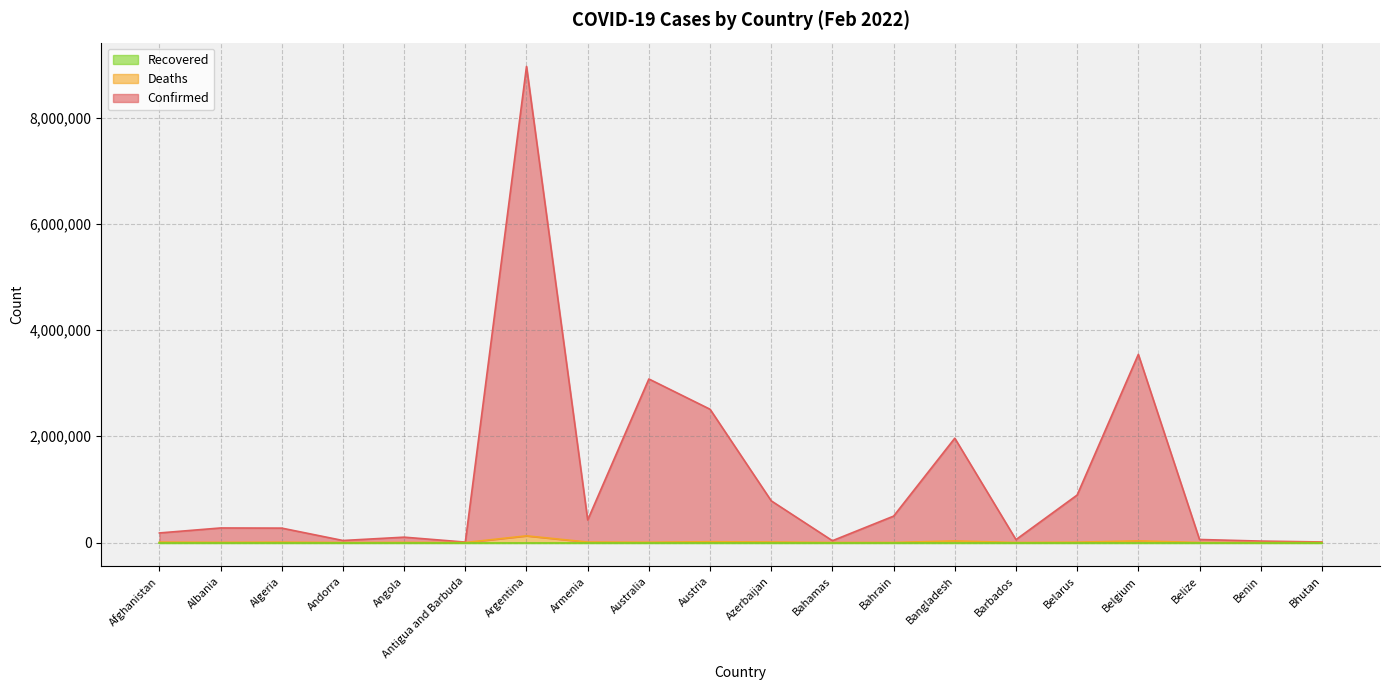

At which category is the sum across all series the highest?

Argentina